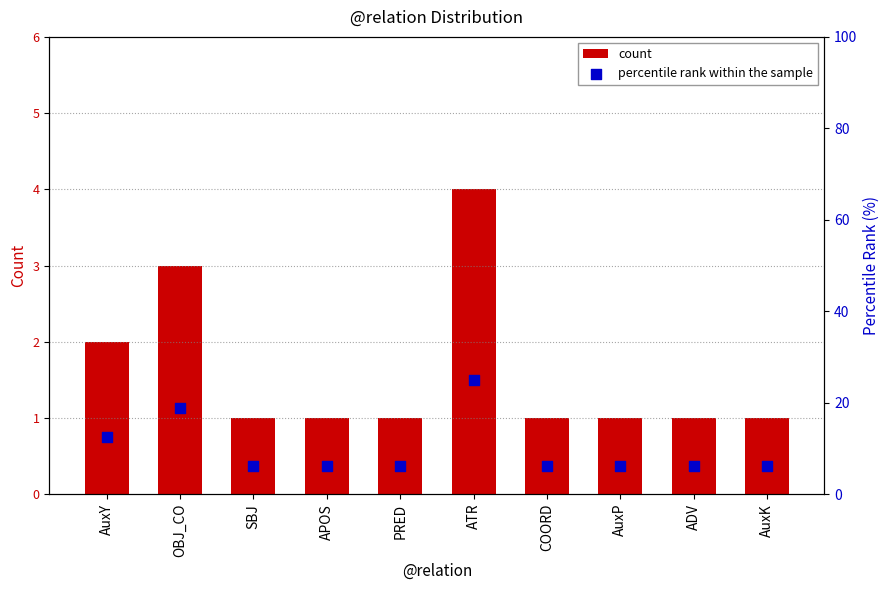

At how many categories does at least one series exceed 20?

1